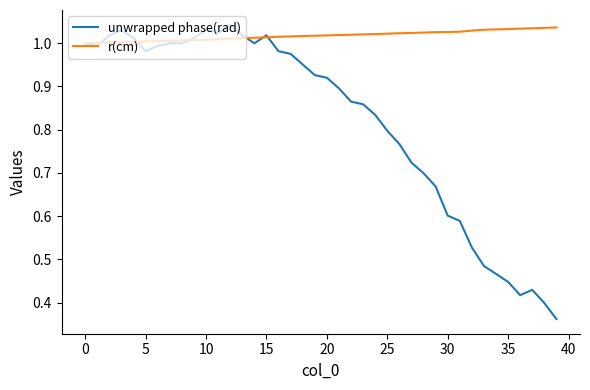

Which series has the largest total across all categories?

r(cm)